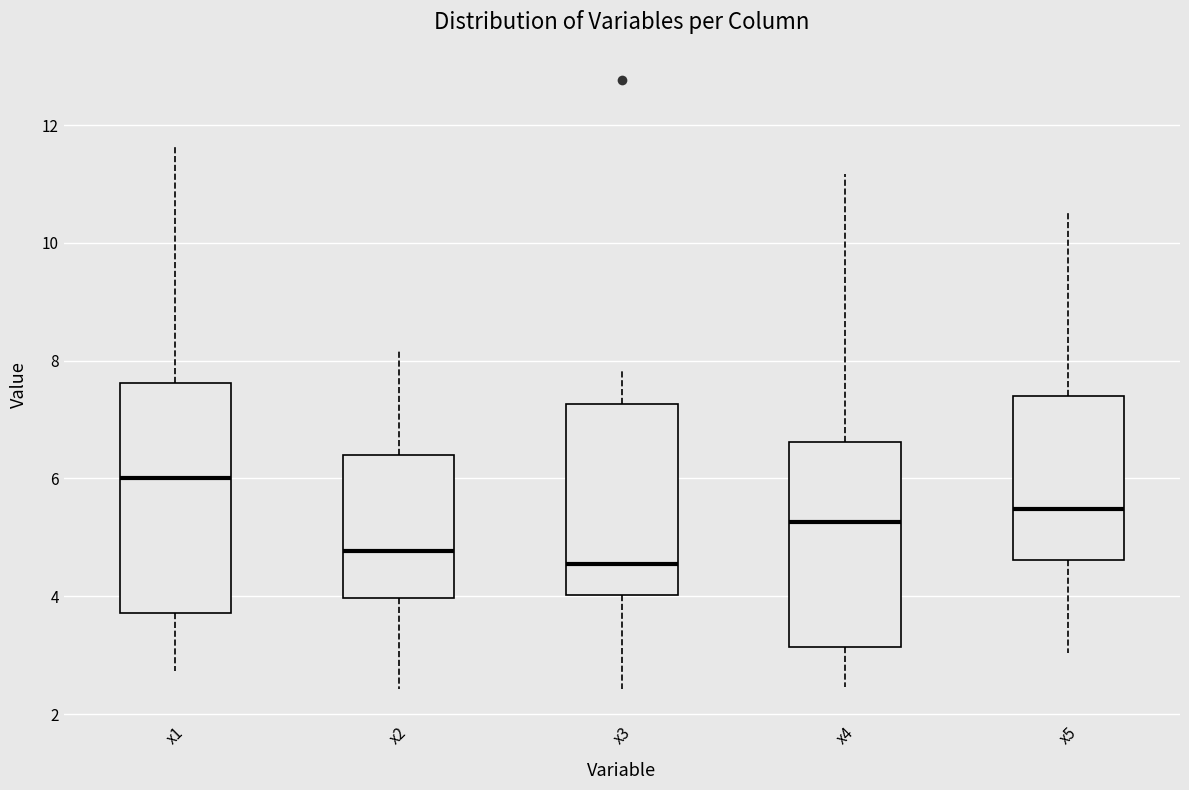

Which box's median line is the highest?

x1